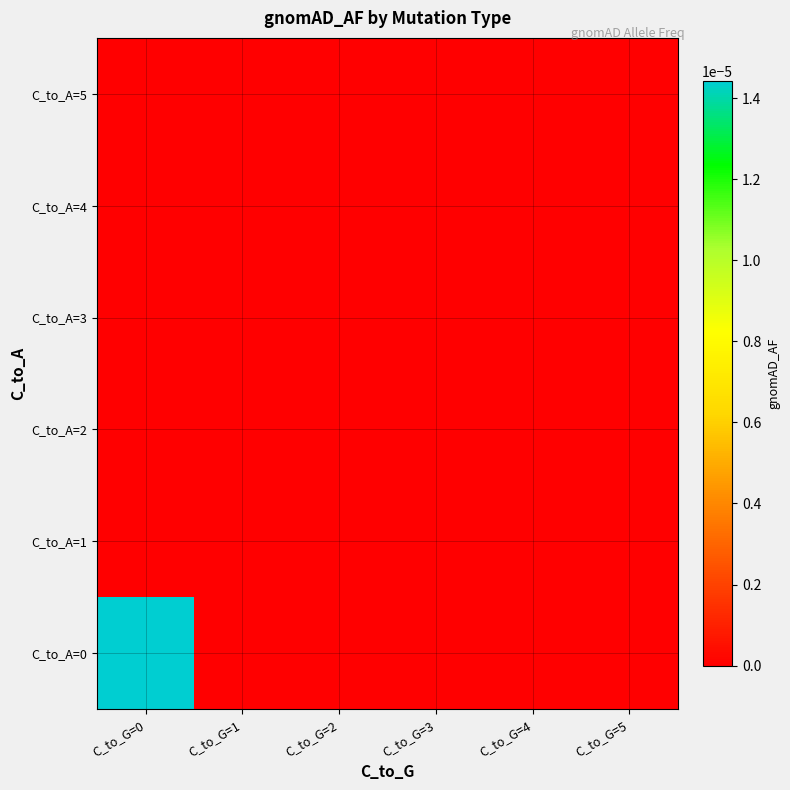

Which has a higher value, C_to_G=1 or C_to_G=0?

C_to_G=0